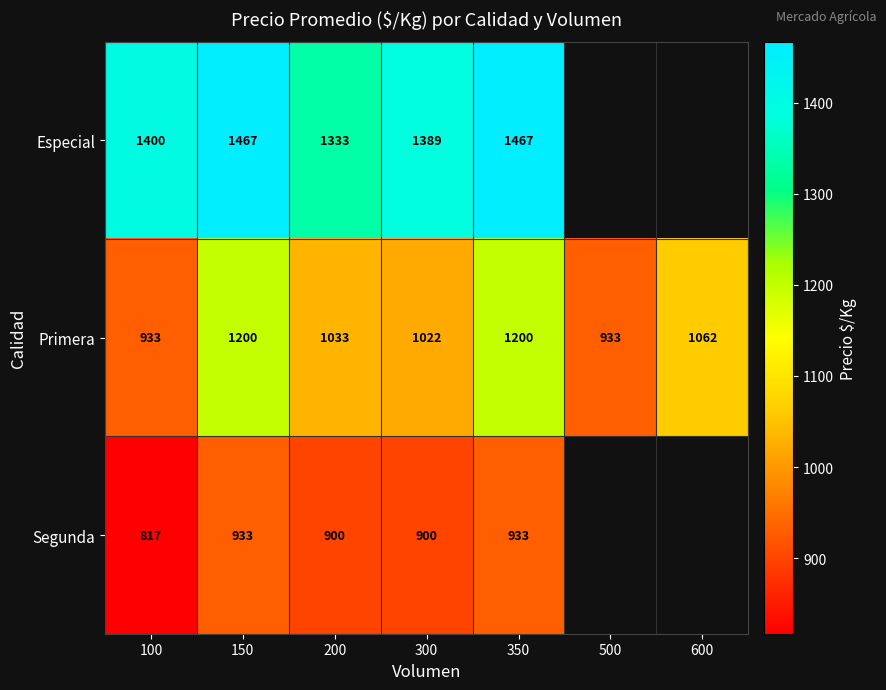

How many series are shown in this chart?

3